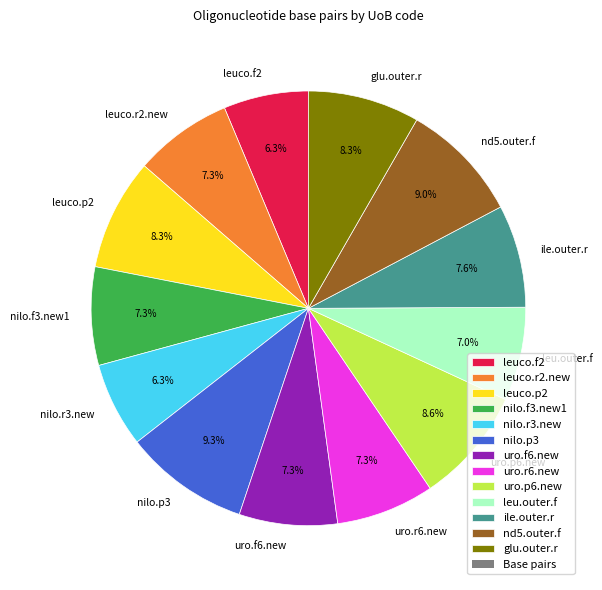

Does nd5.outer.f represent more than half of the total?

No